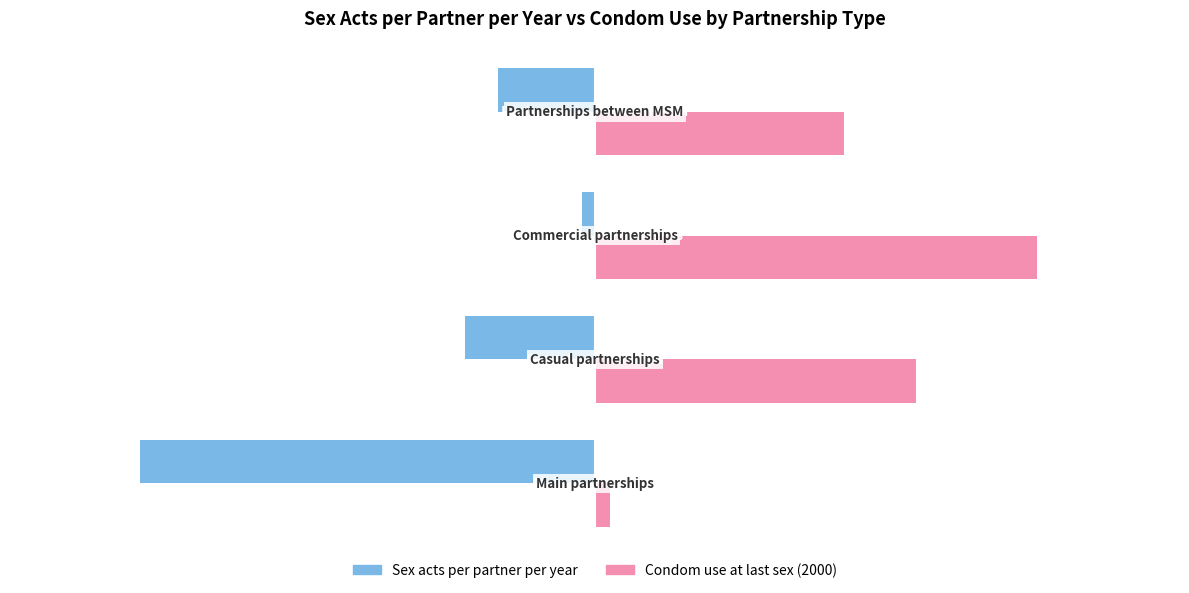

What is the difference between the Sex acts per partner per year values at Commercial partnerships and Casual partnerships?

18.0